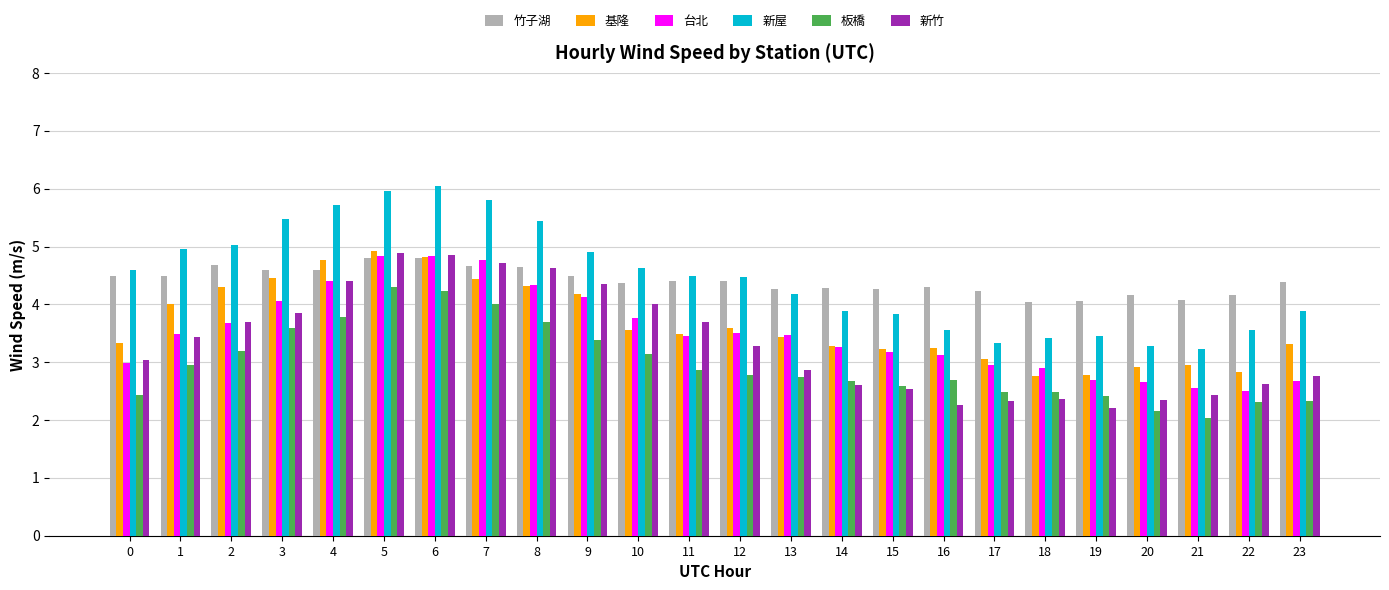

Which series has the largest range (max minus min)?

新屋